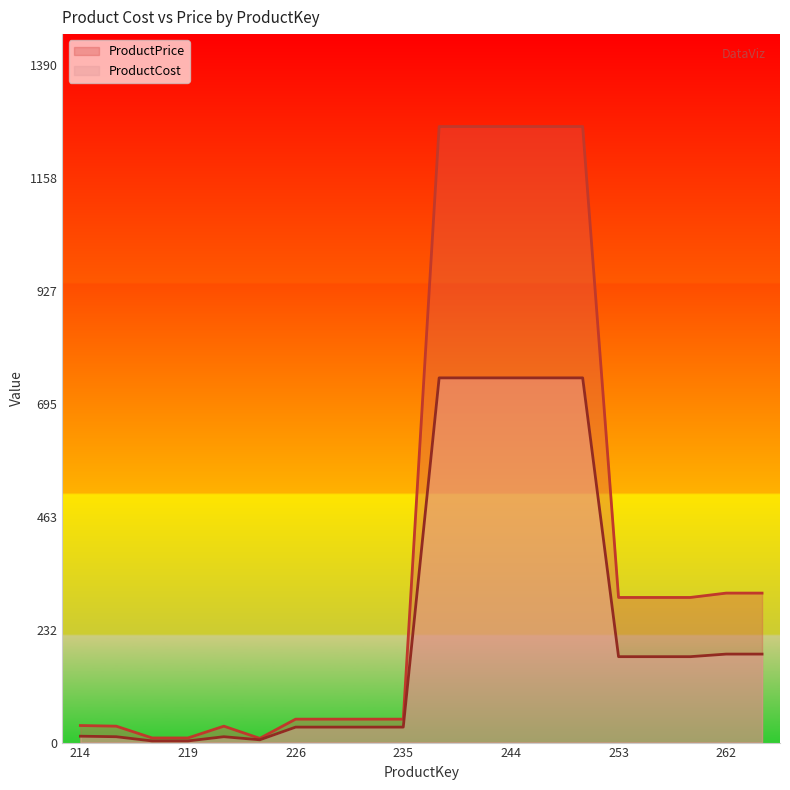

Which has a higher value, 219 or 214?

214